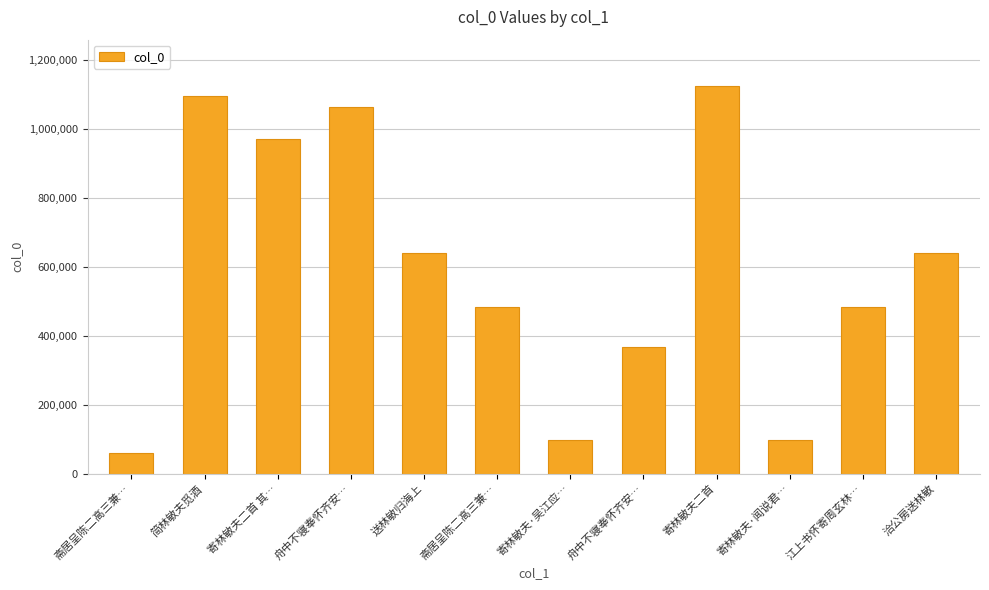

Reading left to right, list all the values displayed in this chart.

60443	1094956	971772	1062627	641090	482757	96474	368296	1124241	96477	482789	641188